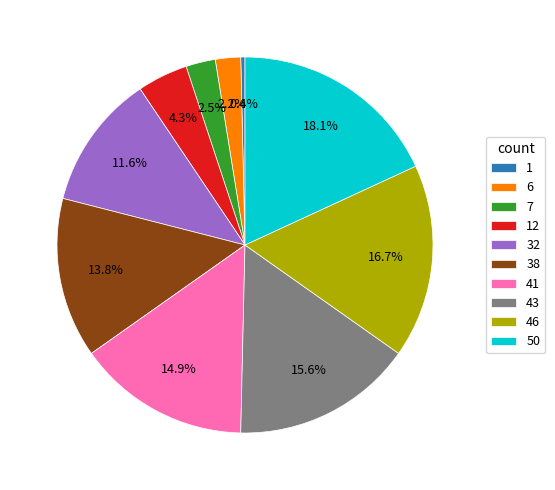

Is there a majority slice in this chart?

No